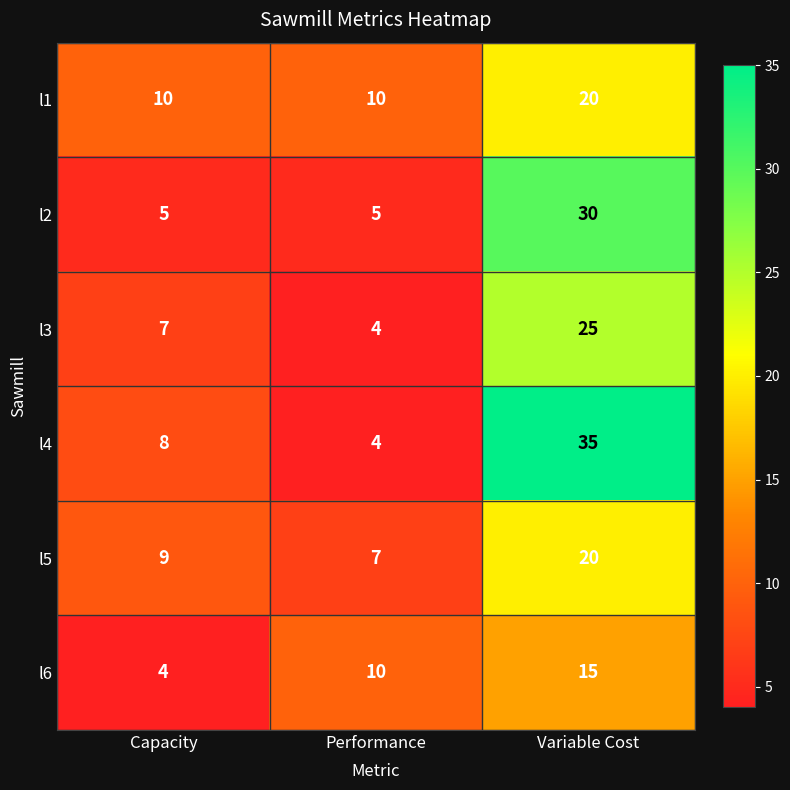

Reading left to right, extract all data points from this chart.

l1: 10	10	20
l2: 5	5	30
l3: 7	4	25
l4: 8	4	35
l5: 9	7	20
l6: 4	10	15